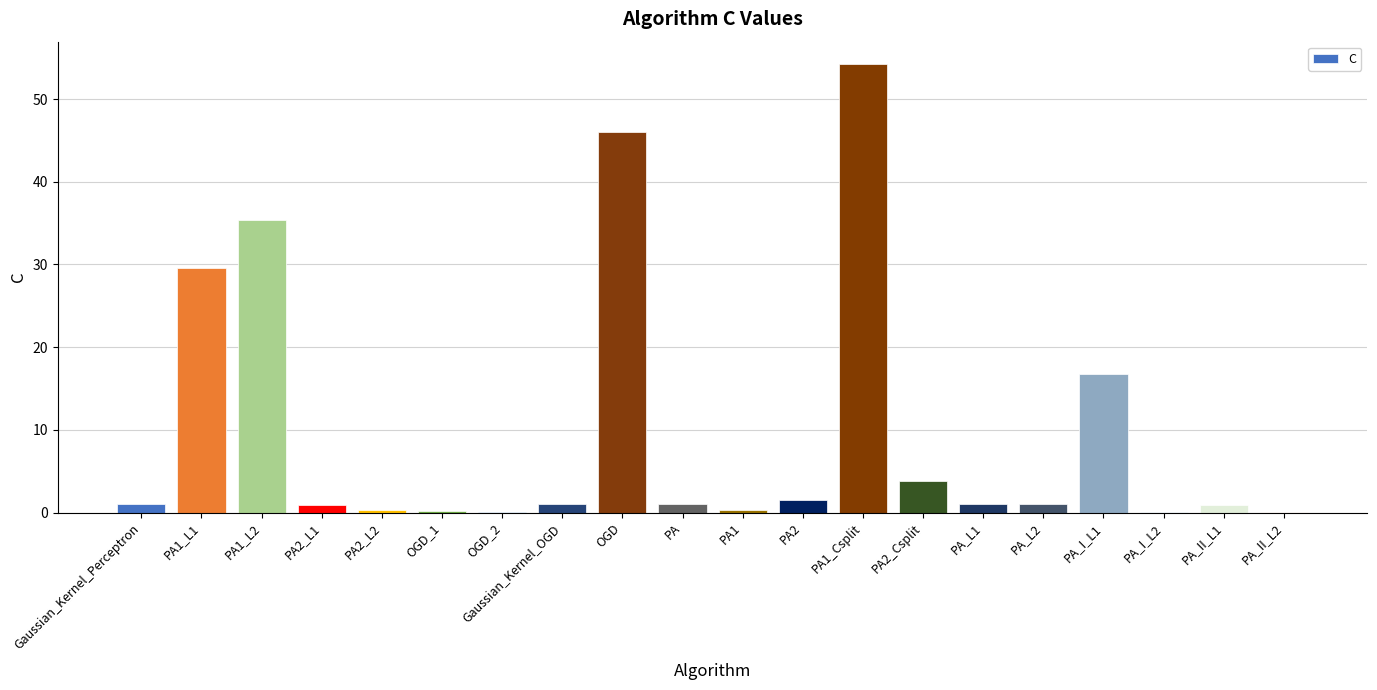

What is the greatest value displayed?

54.2